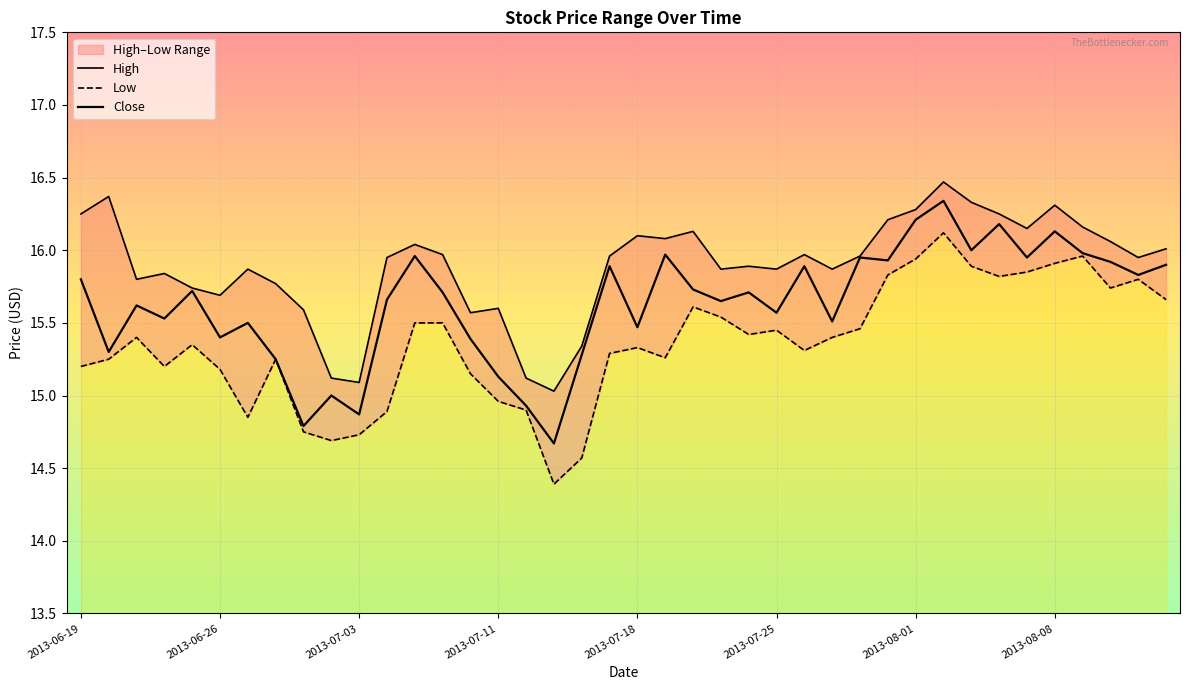

At how many categories does at least one series exceed 16?

16